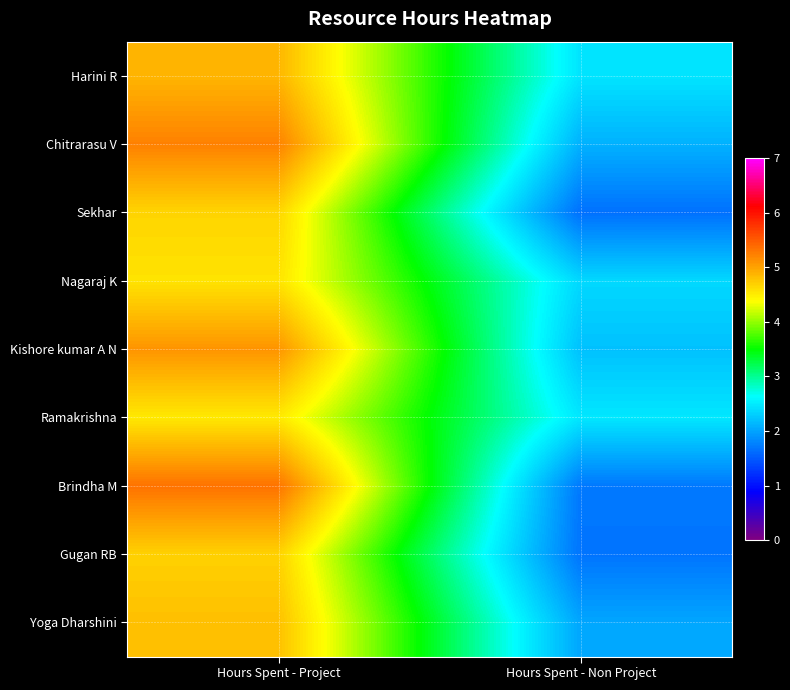

Which label corresponds to the largest value in the chart?

Hours Spent - Project